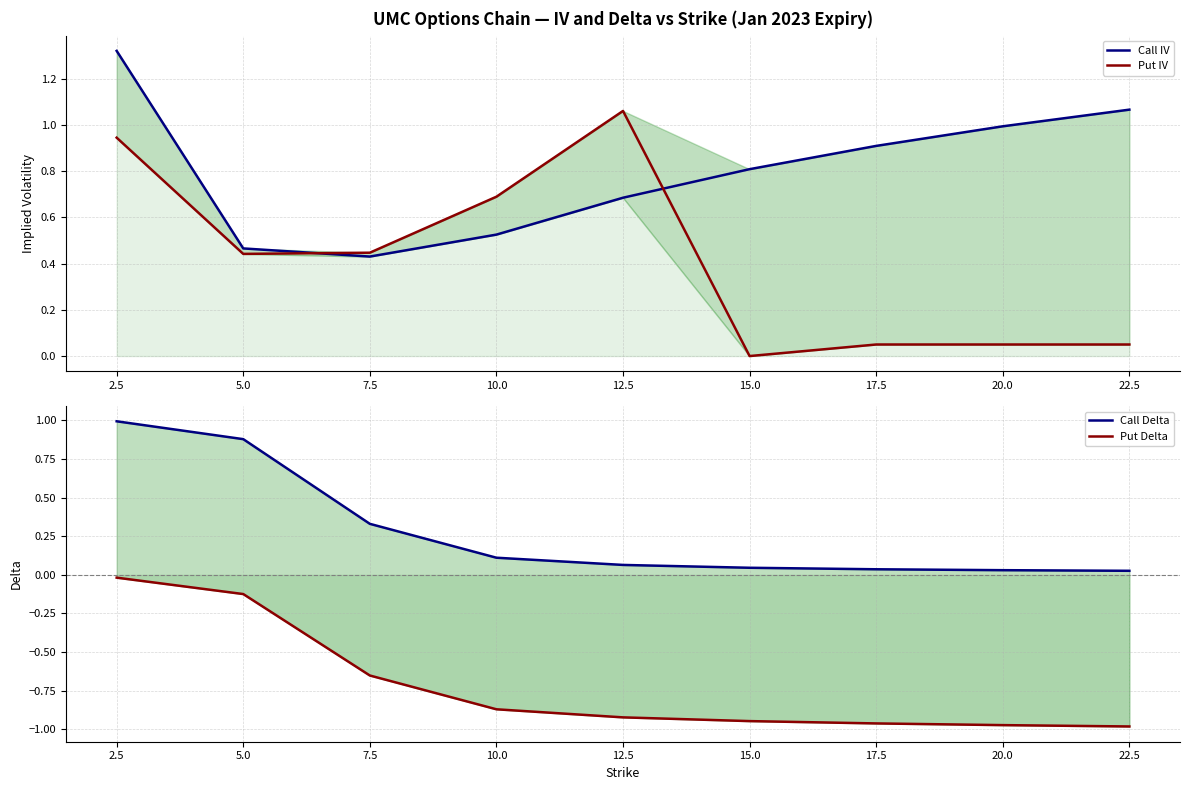

Read the Call IV value at 20.0.

1.0